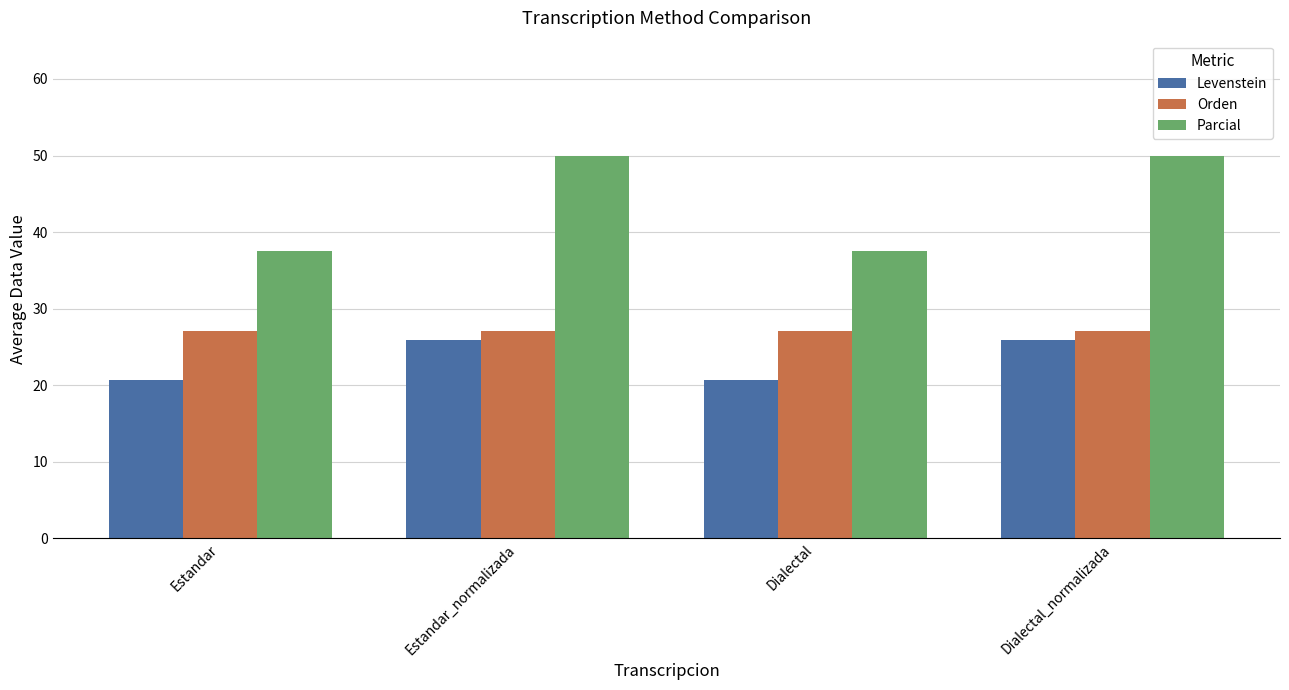

Rank the series at Estandar_normalizada from highest to lowest value.

Parcial, Orden, Levenstein